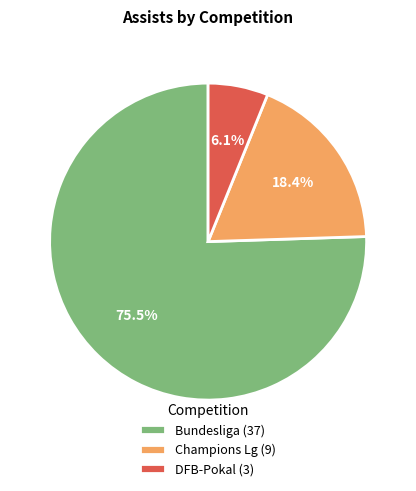

Rank the categories by value from highest to lowest.

Bundesliga, Champions Lg, DFB-Pokal